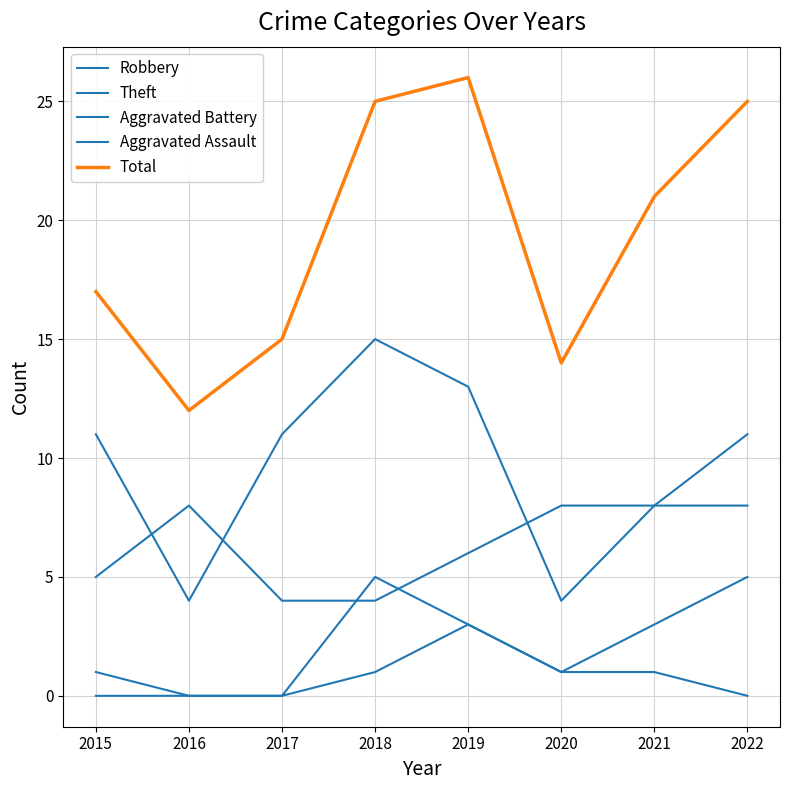

Does the chart have visible grid lines?

Yes